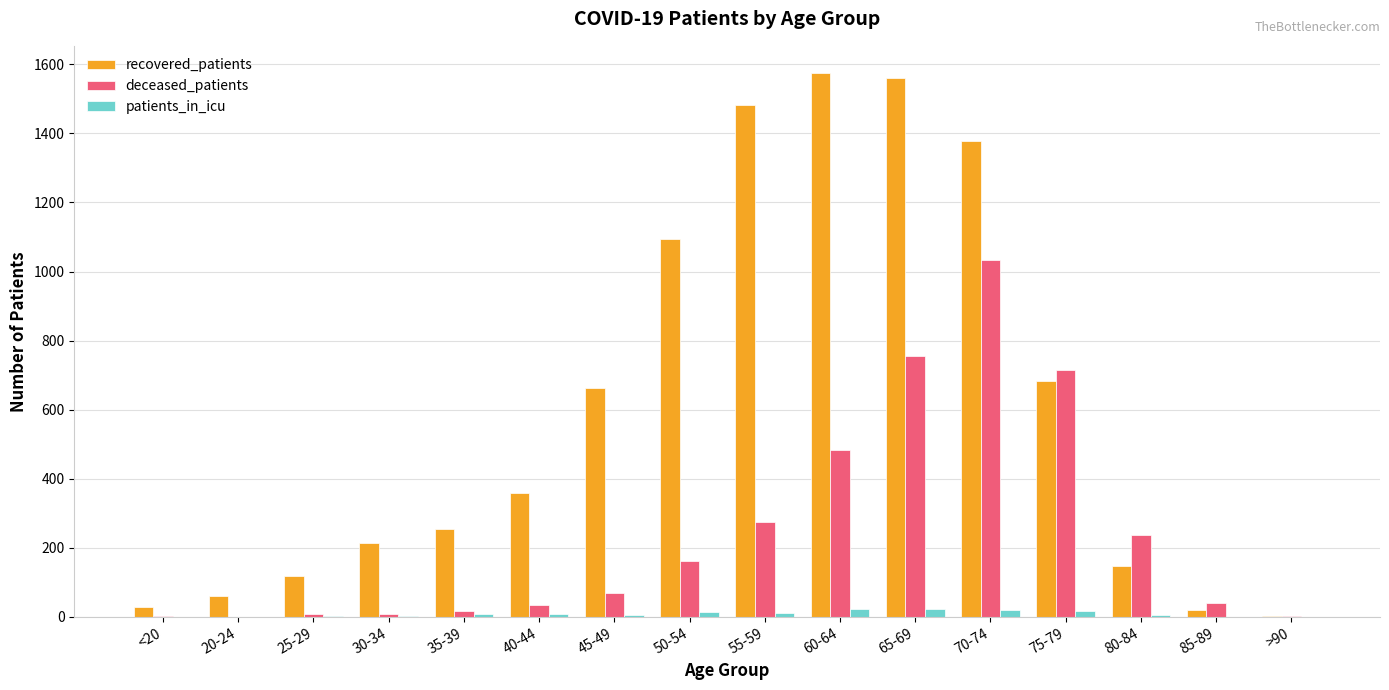

How many data points does each series have?

16